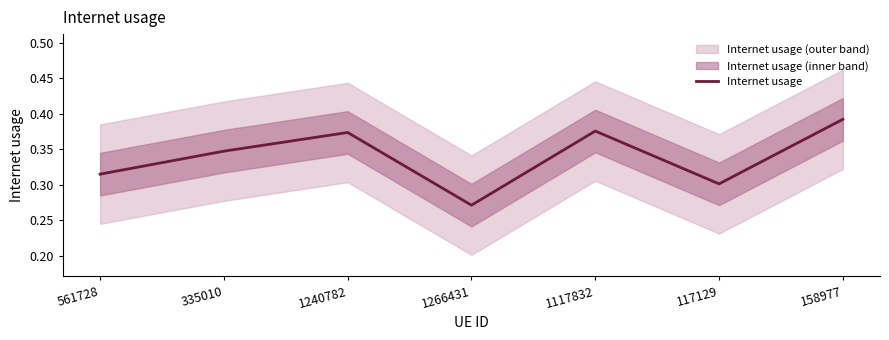

Reading right to left, what are all the values shown in this chart?

158977=0.4	117129=0.3	1117832=0.4	1266431=0.3	1240782=0.4	335010=0.3	561728=0.3